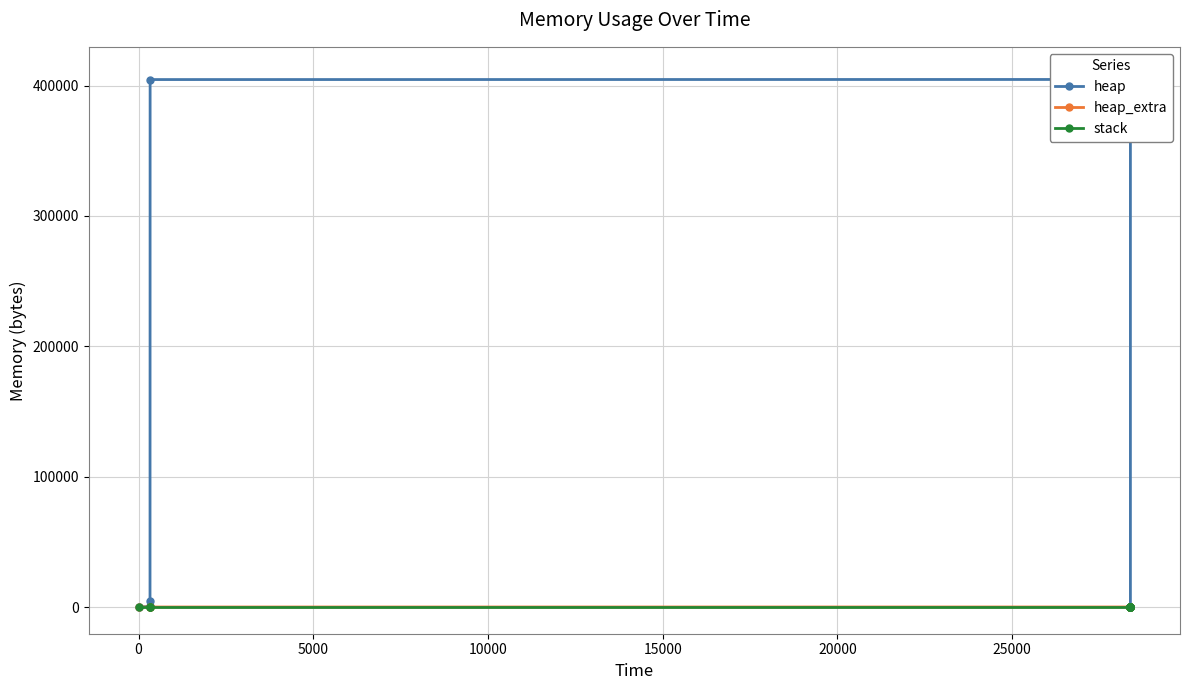

How many data points in heap are less than 404568?

7